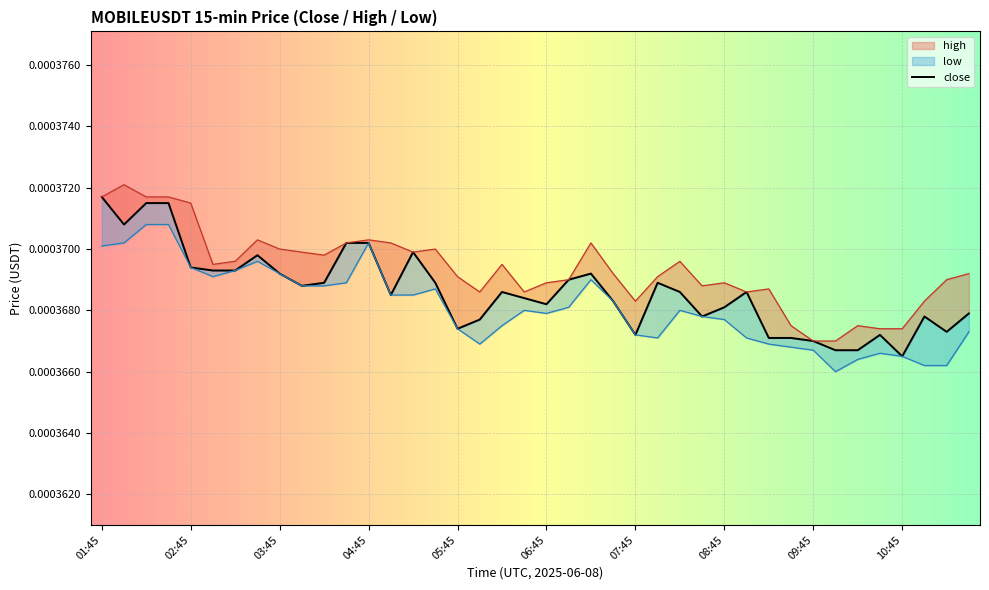

Which series has the largest total across all categories?

high